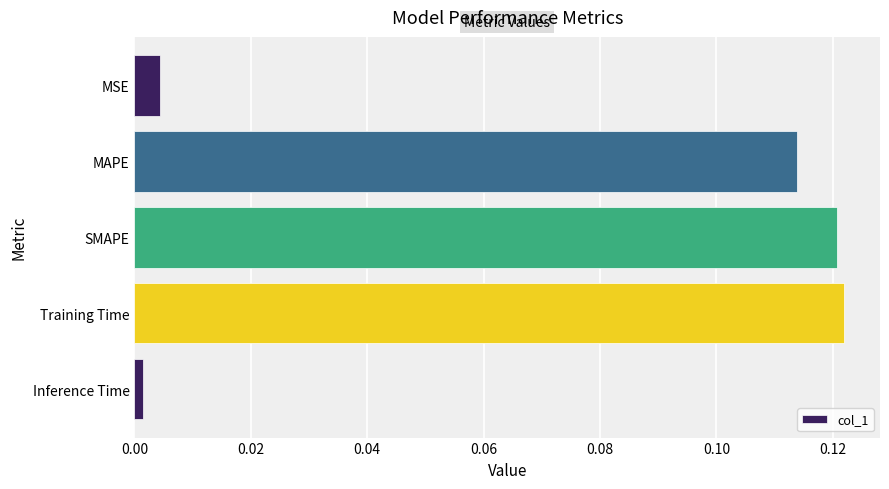

Rank the categories by value from lowest to highest.

Inference Time, MSE, MAPE, SMAPE, Training Time